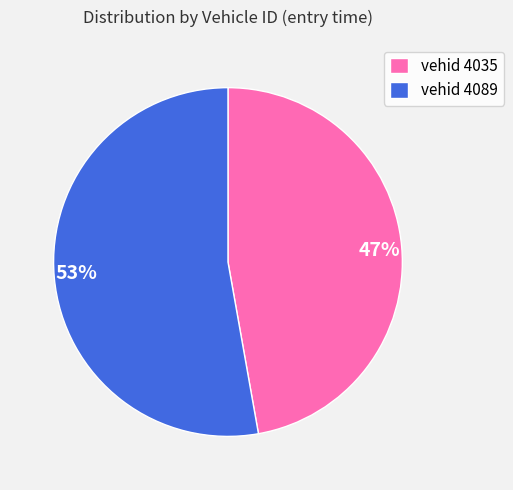

How many segments does this pie chart have?

2